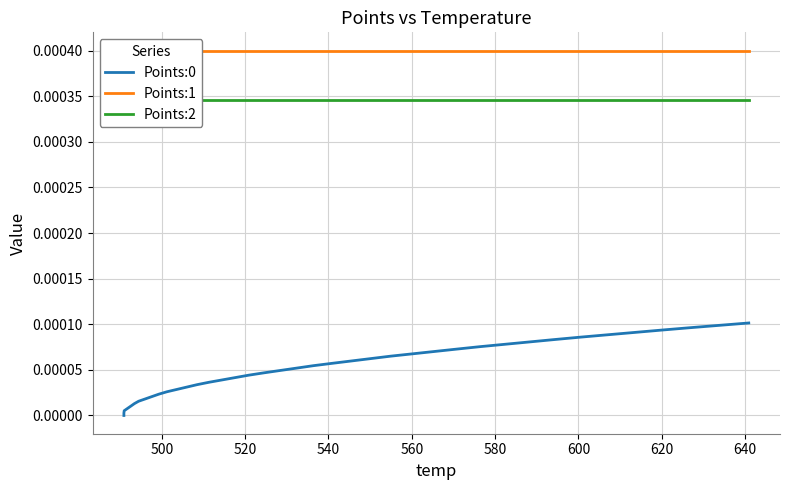

How many lines are shown in the chart?

3